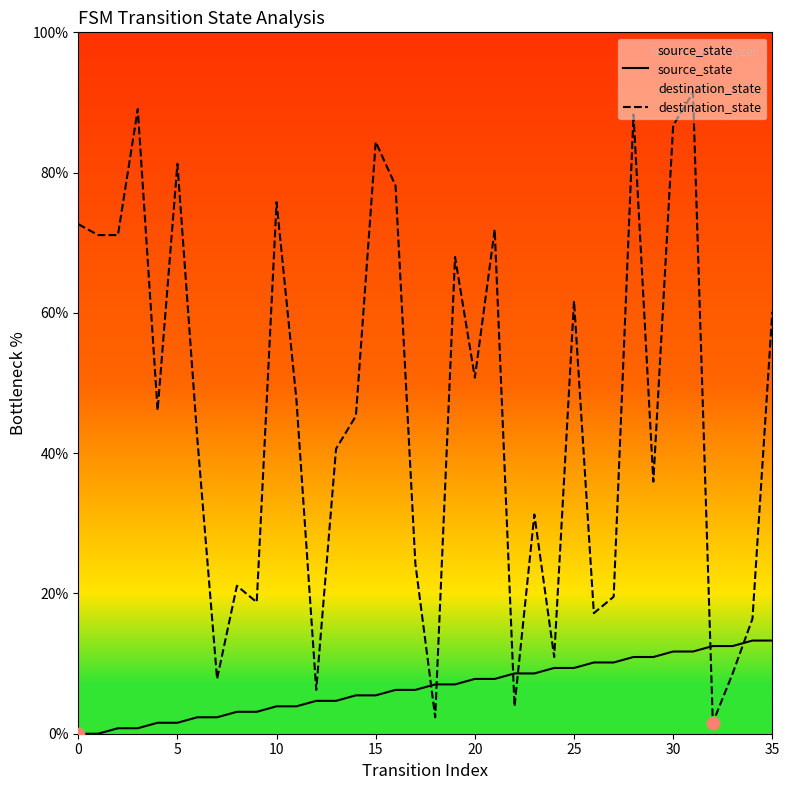

What is the total value across all series at 31?

103.1